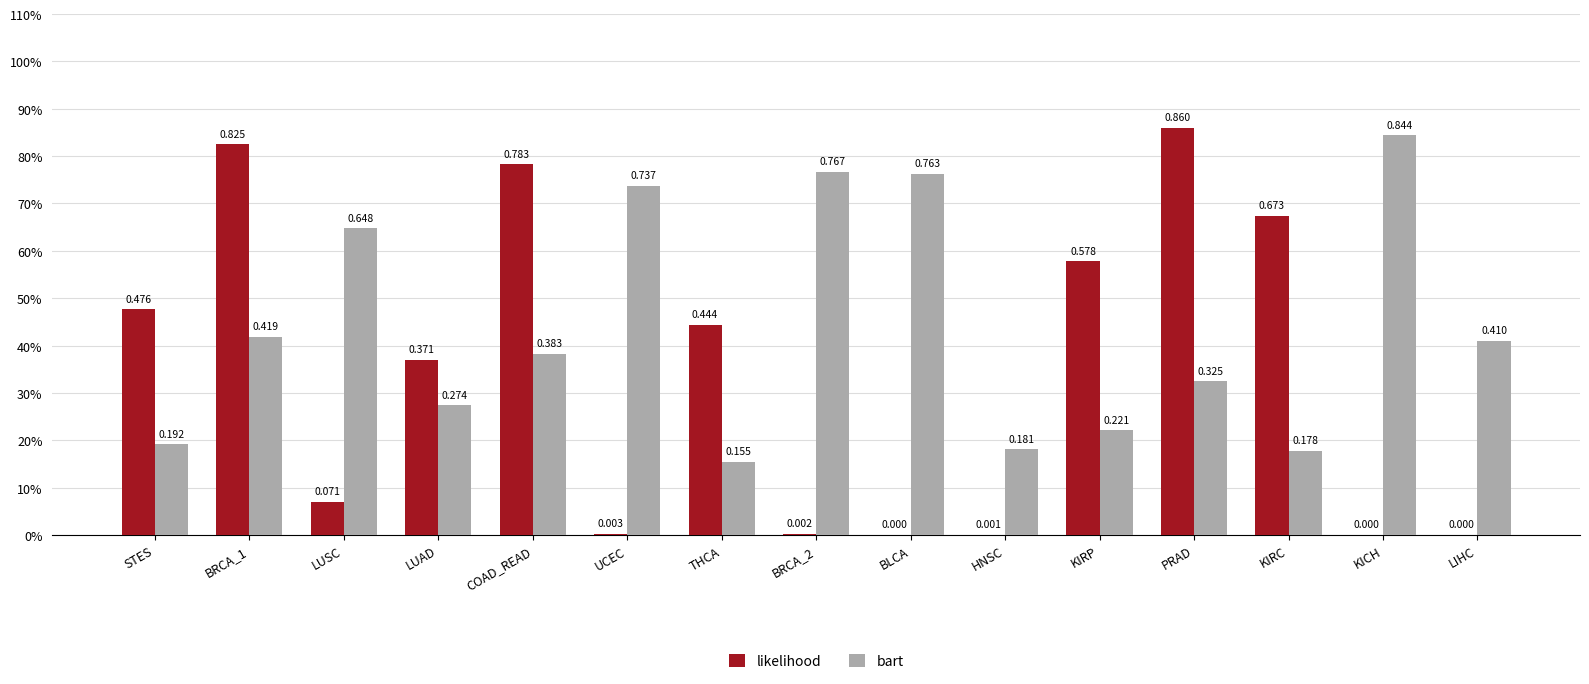

What is the label of the 10th bar from the right?

UCEC